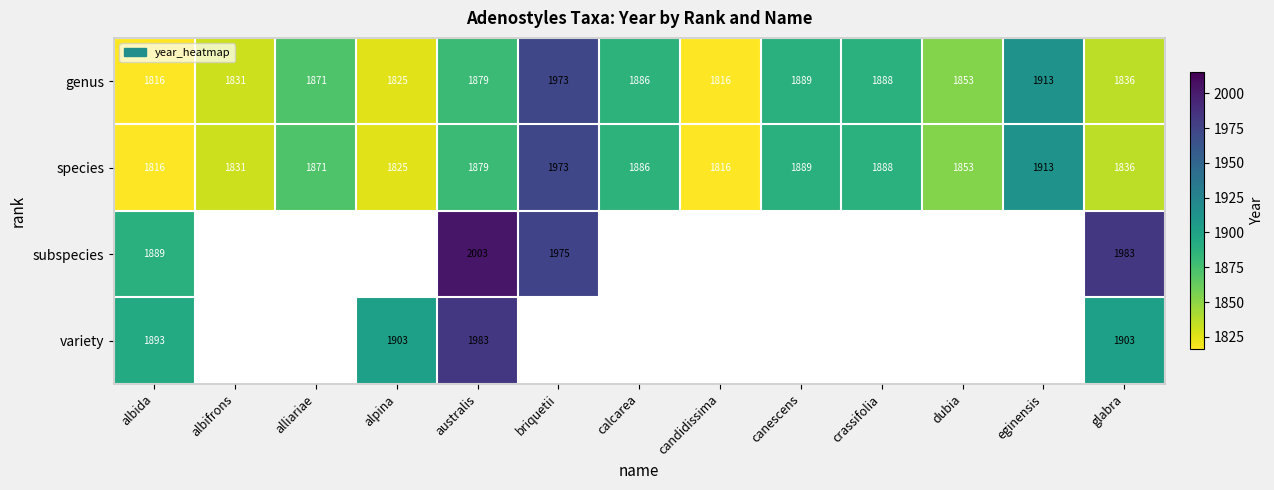

Which category has the lowest value across all series?

albida